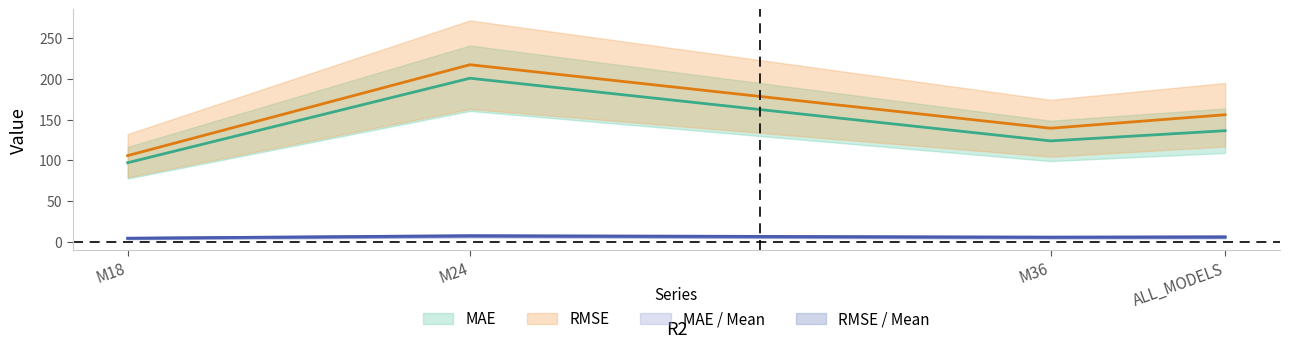

Which has a higher value, M36 or M24?

M24